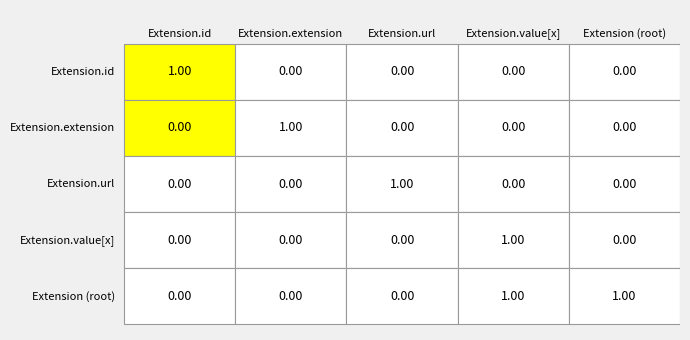

Rank the series by their maximum value, from highest to lowest.

Extension.id, Extension.url, Extension.value[x], Extension.extension, Extension (root)